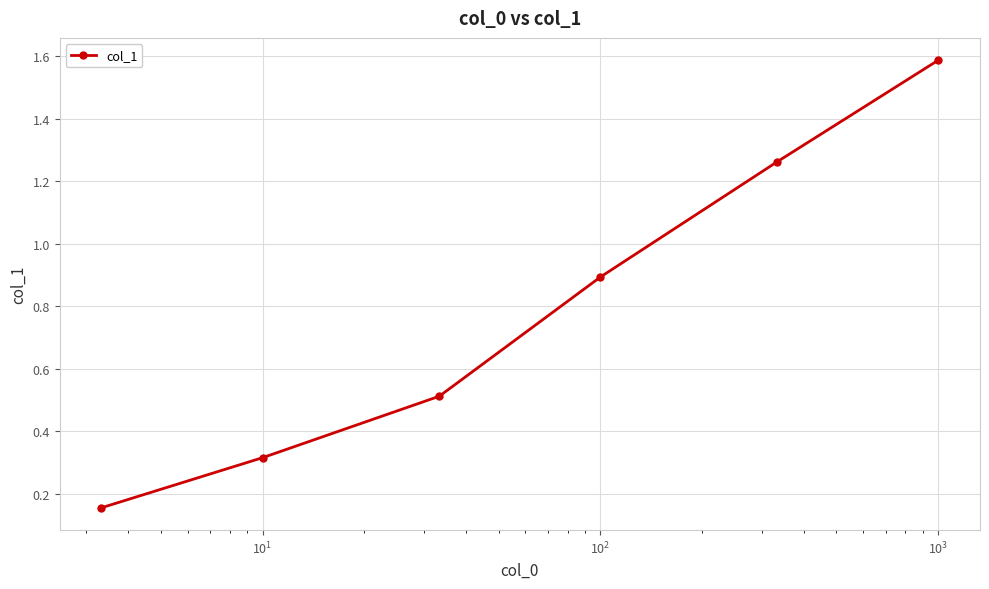

What is the average value?

0.8